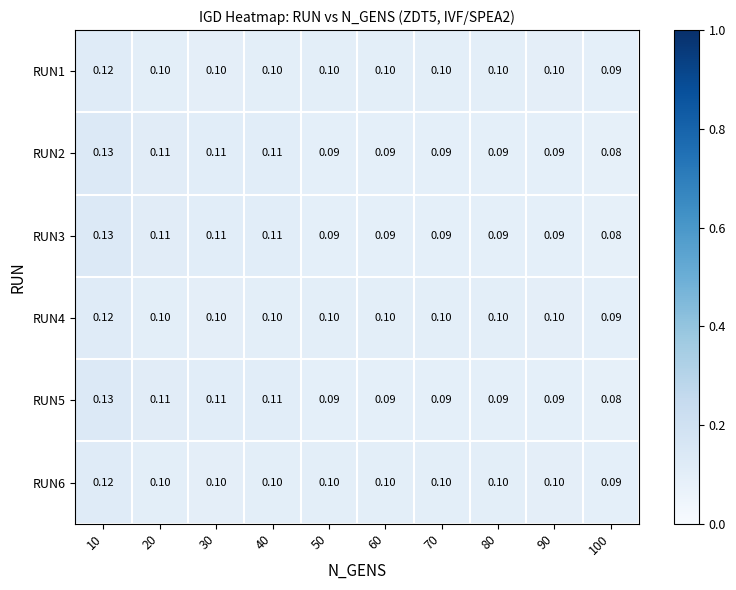

Is the value of RUN1 at 20 greater than the value of RUN3 at 30?

No